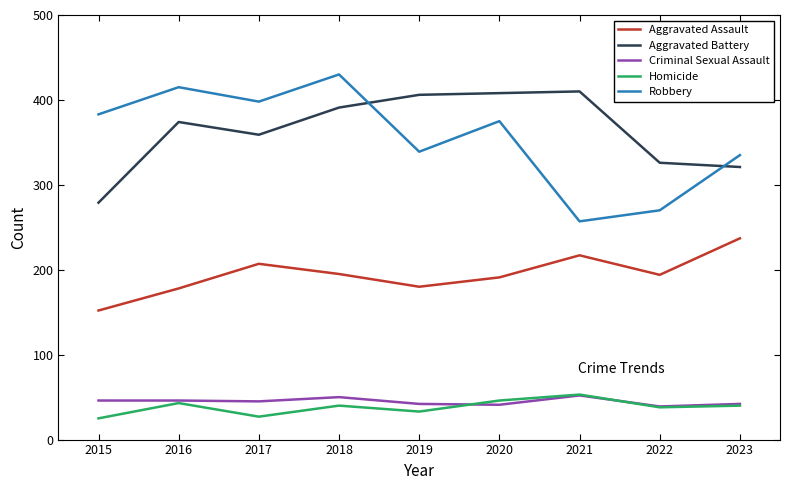

Which label corresponds to the largest value in the chart?

2018